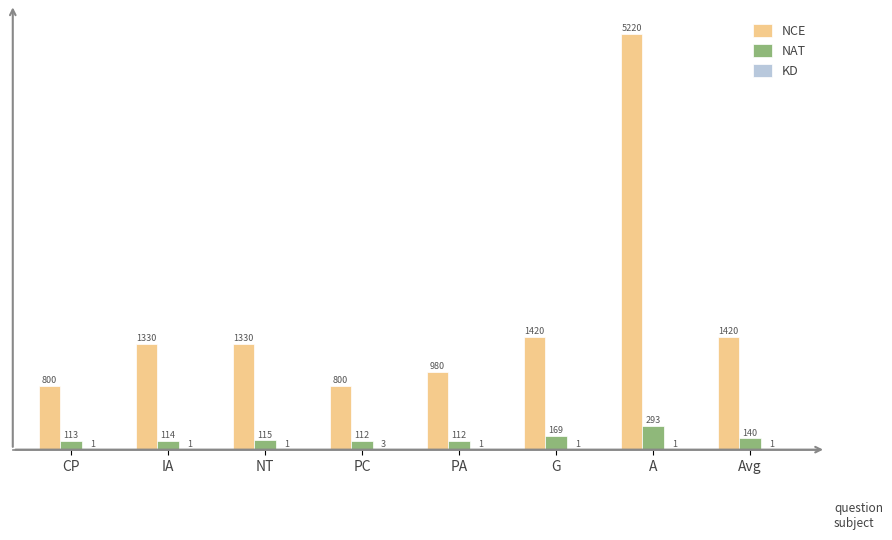

What is the total value across all series at PC?

915